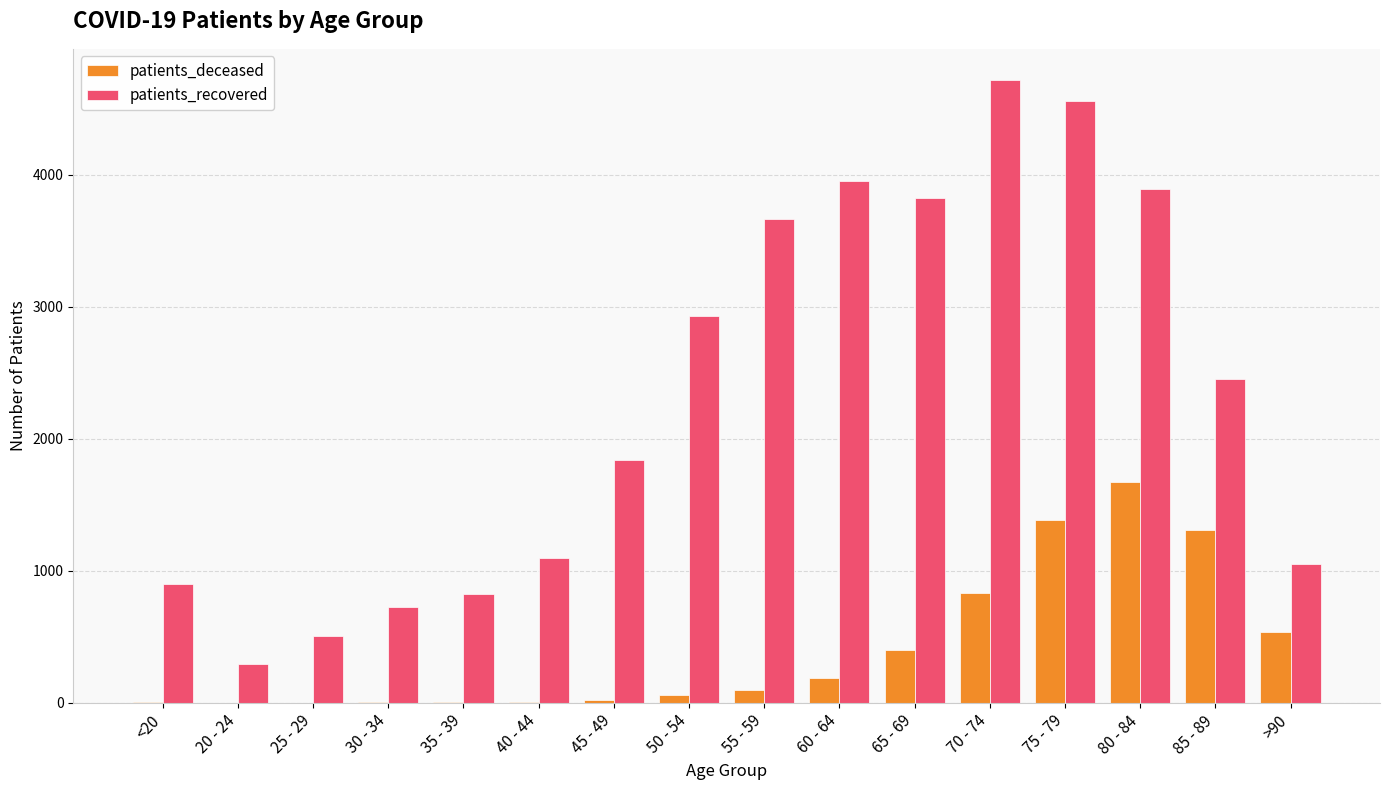

Is the value of patients_deceased at <20 greater than the value of patients_recovered at <20?

No